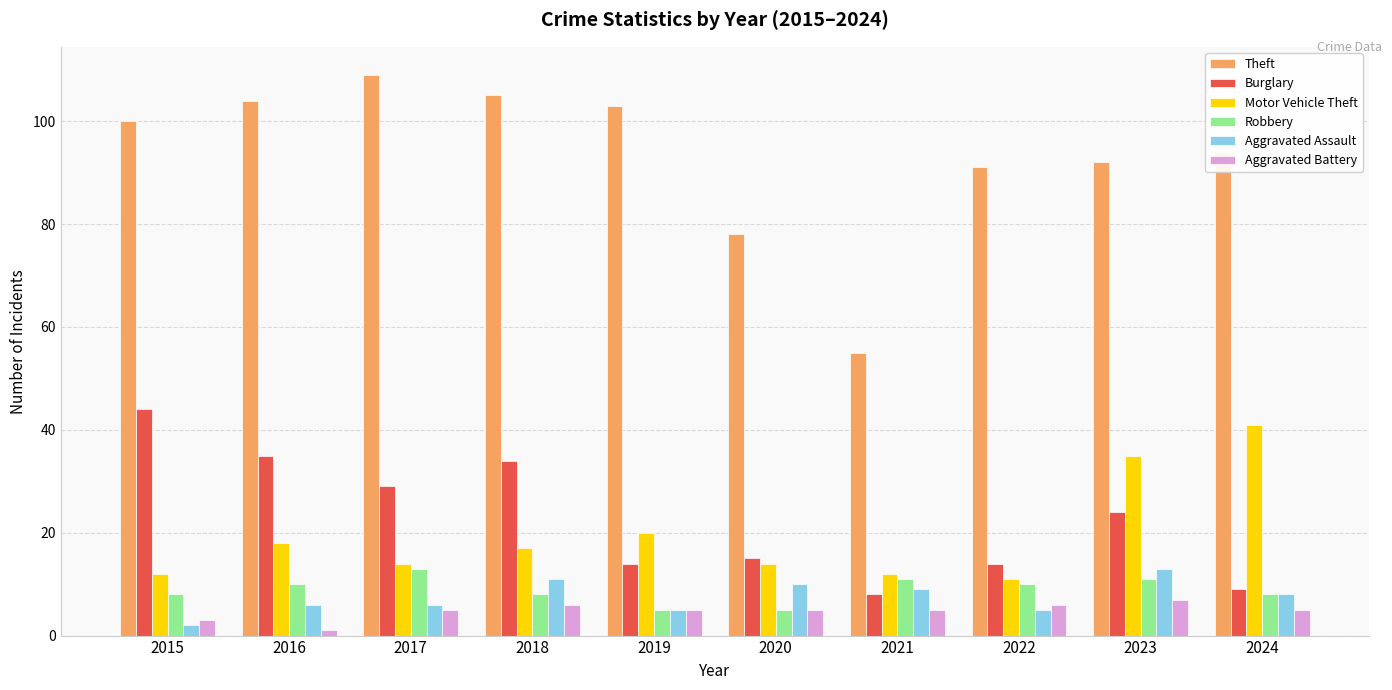

Count the number of data series in this chart.

6